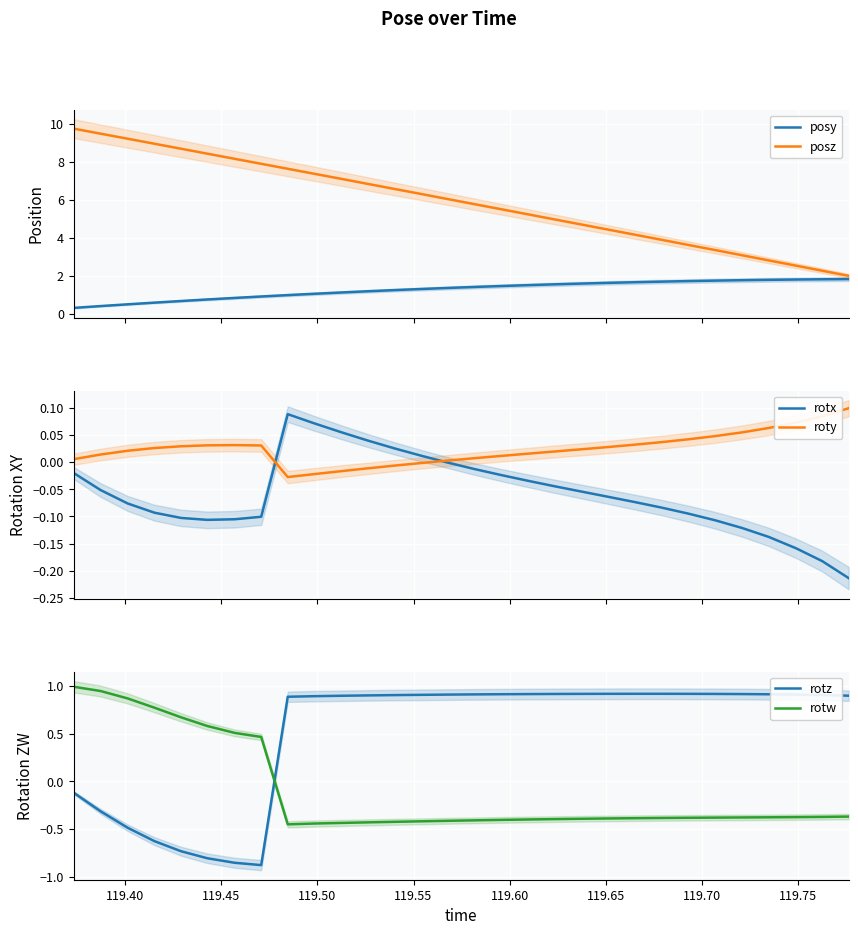

What is the maximum value for posz?

9.7